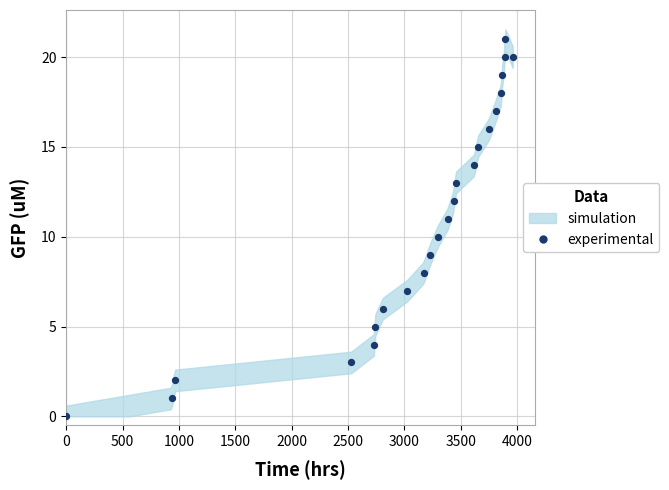

What is the range of Y values (max minus min)?

21